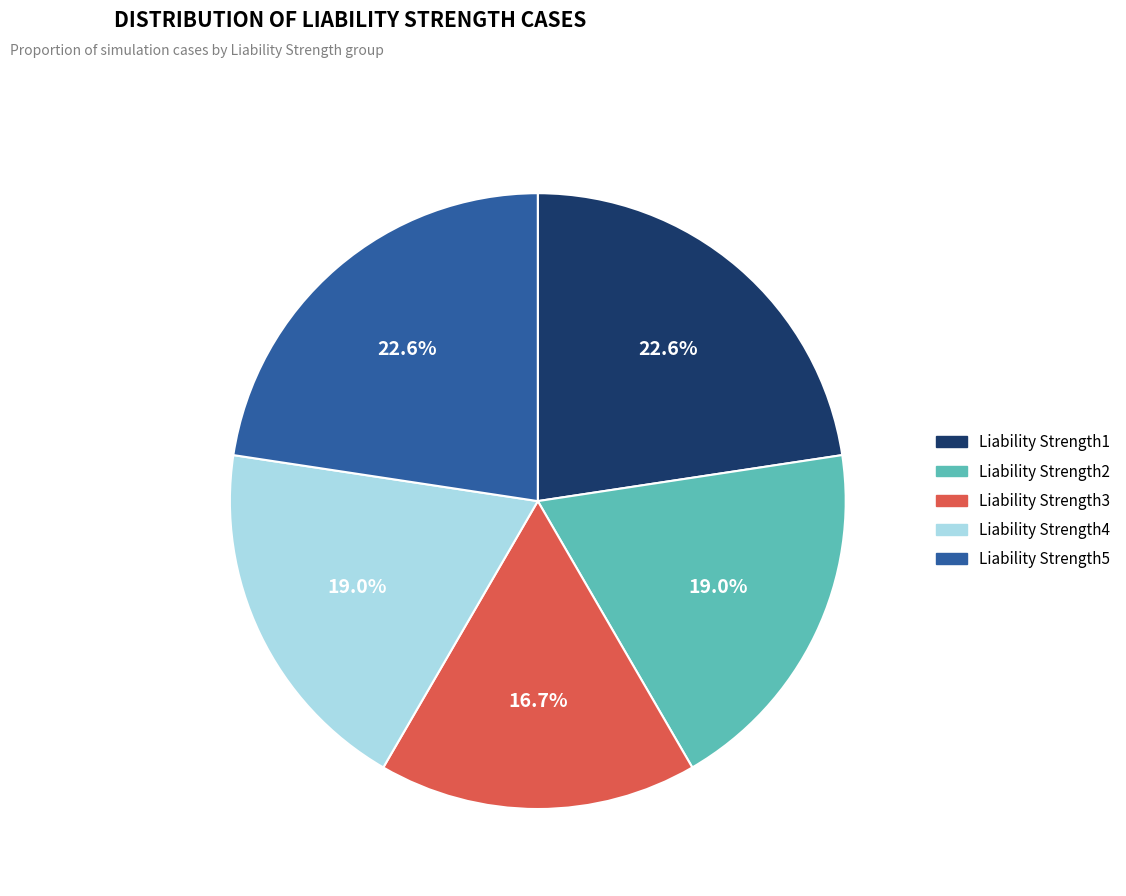

To the nearest percent, what is the average slice percentage?

20%